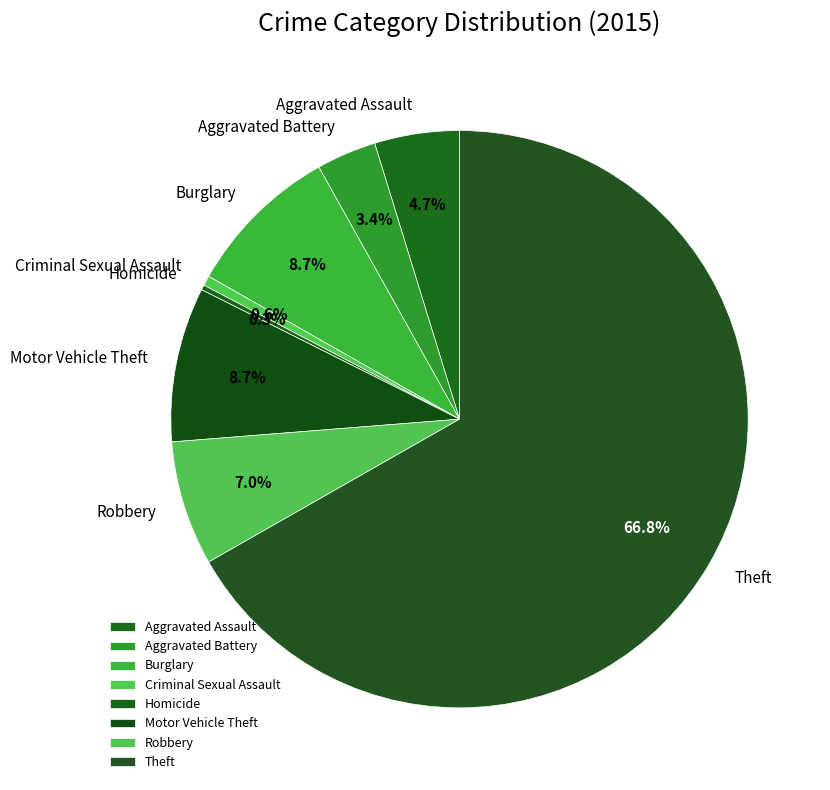

Does Robbery account for over 50% of the chart?

No